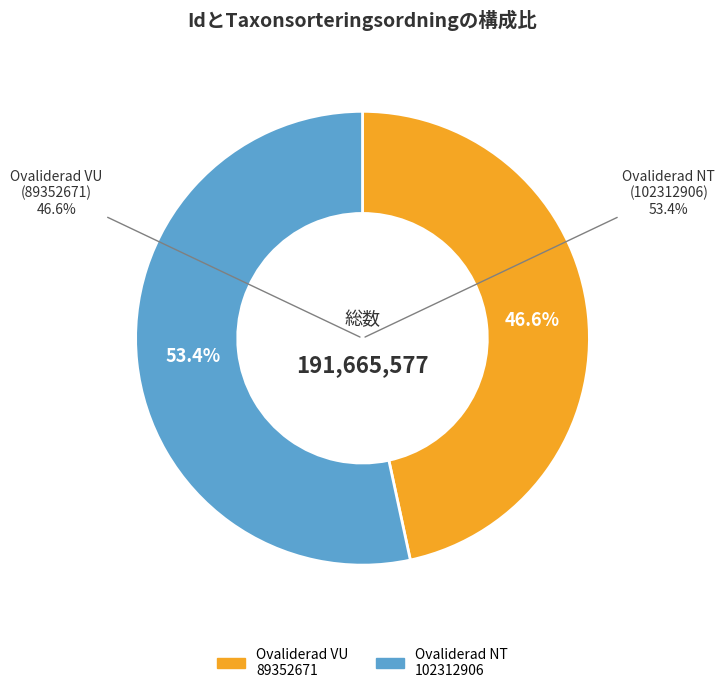

What percentage is the 89352671 slice, to the nearest percent?

47%